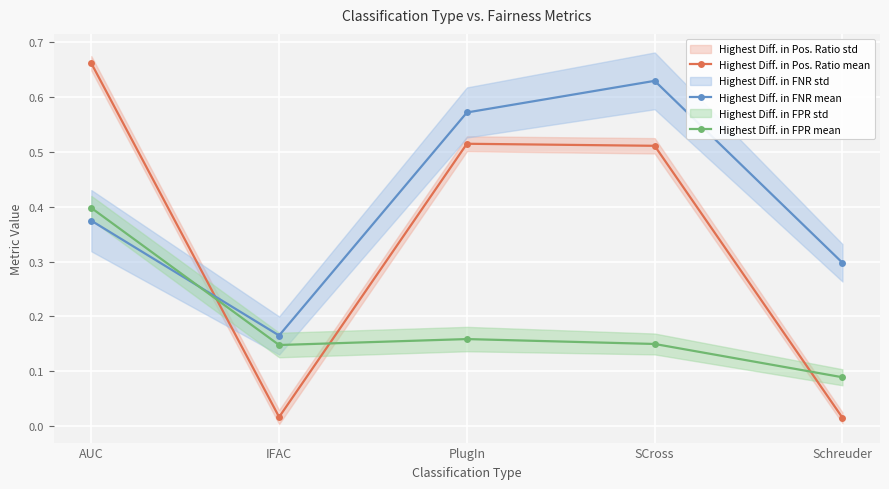

Is the value of Highest Diff. in FNR mean at AUC greater than the value of Highest Diff. in FPR mean at Schreuder?

Yes